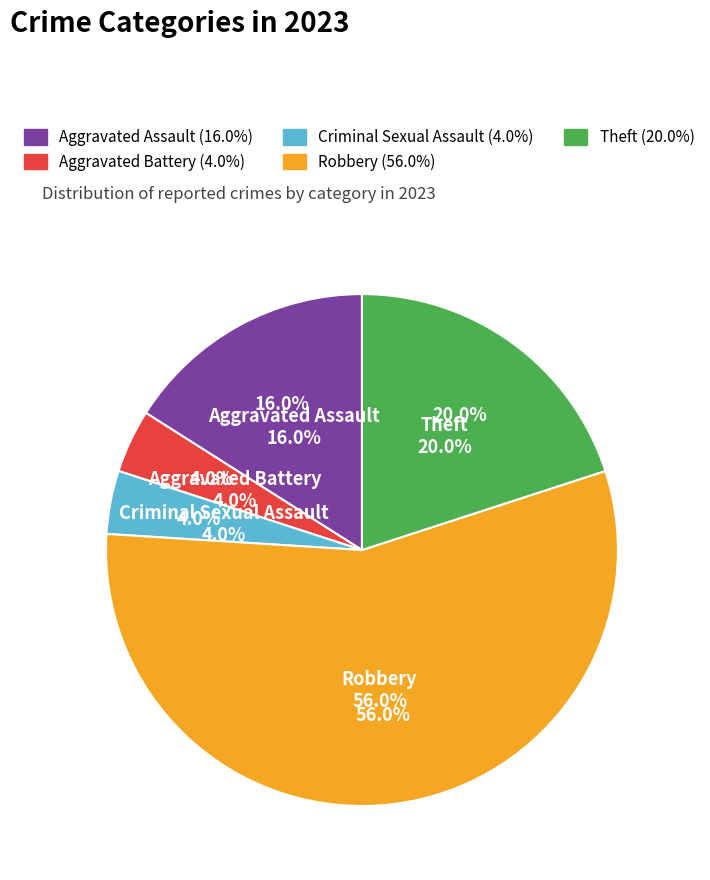

To the nearest percent, what percentage of the pie is Aggravated Assault?

16%